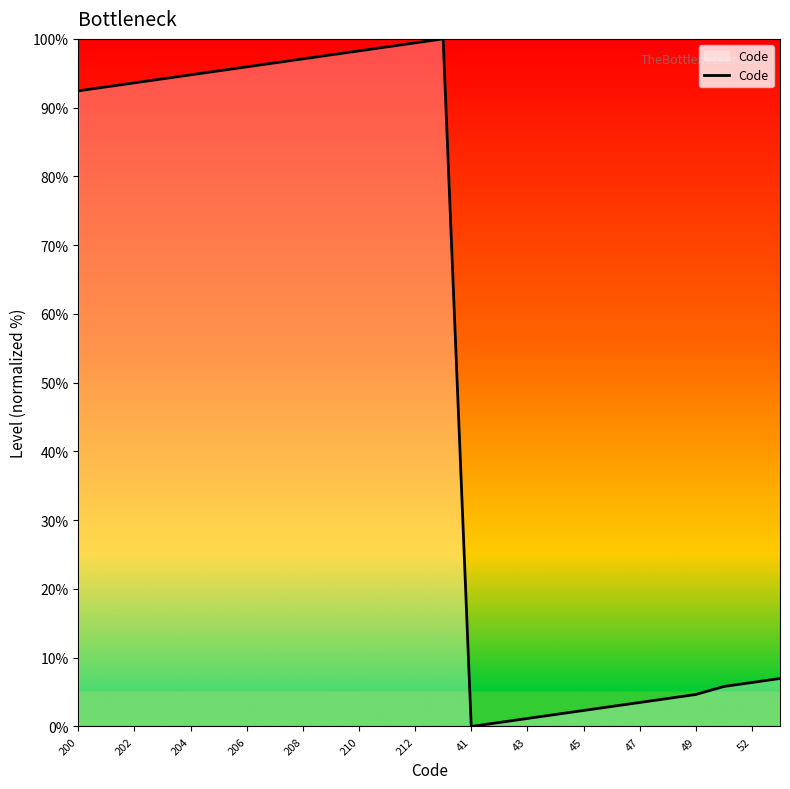

What is the maximum value shown in the chart?

100.0